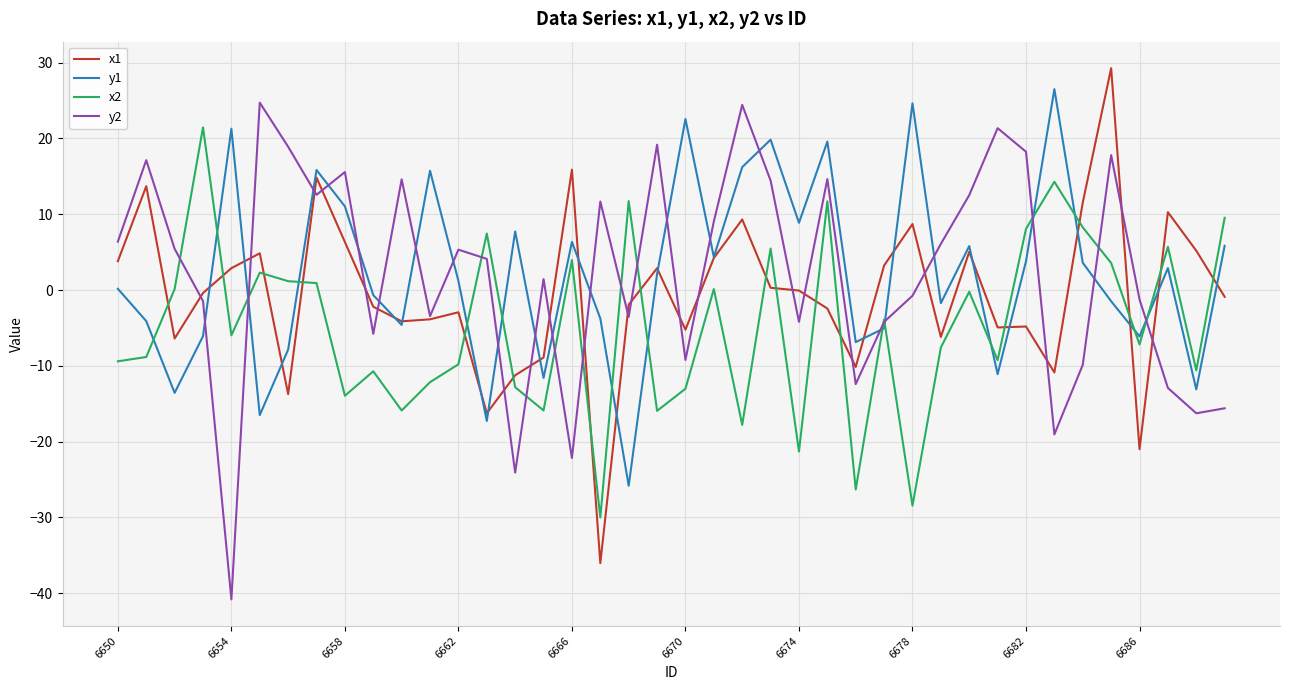

Does the chart display data point markers on the line(s)?

No